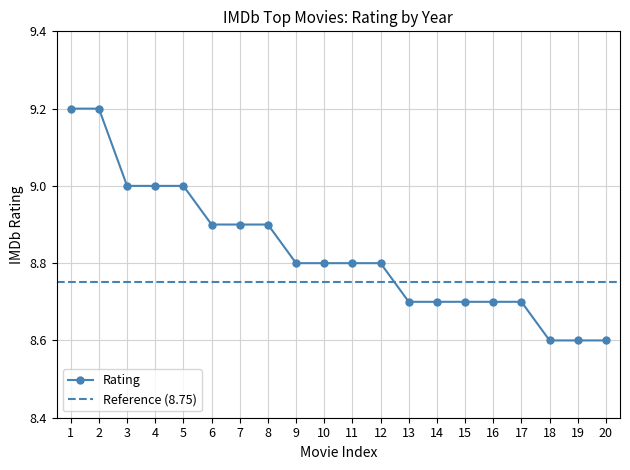

The value of Rating at 20 is 12.7. True or false?

False